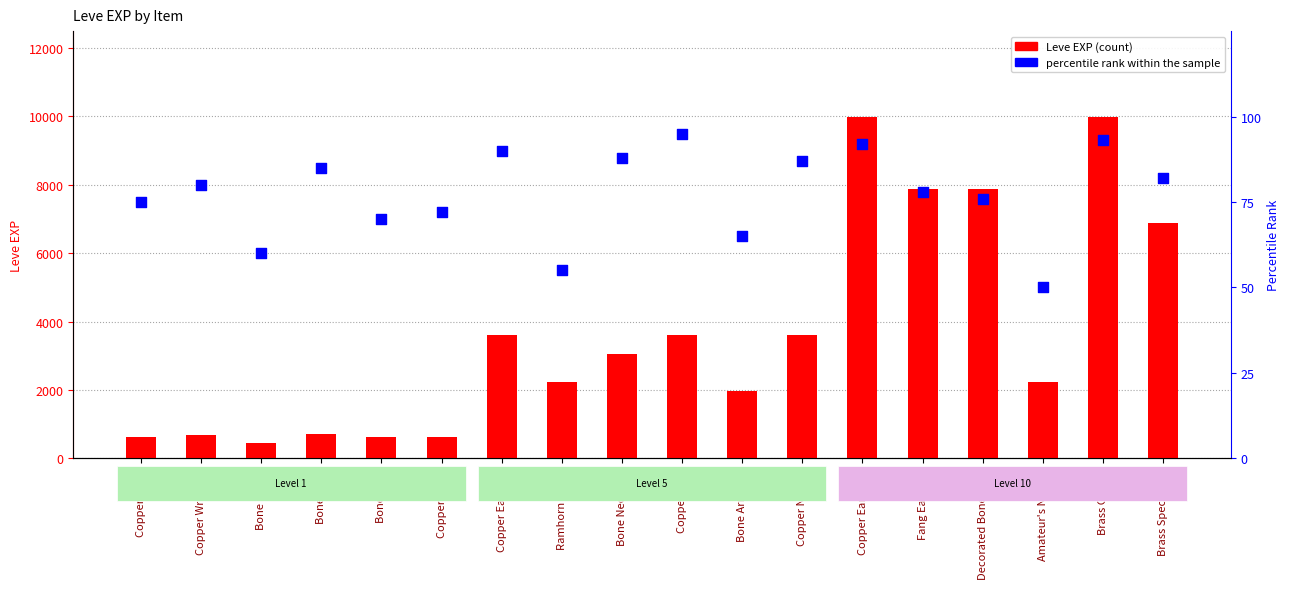

Which series contains the highest Y value?

Leve EXP (count)